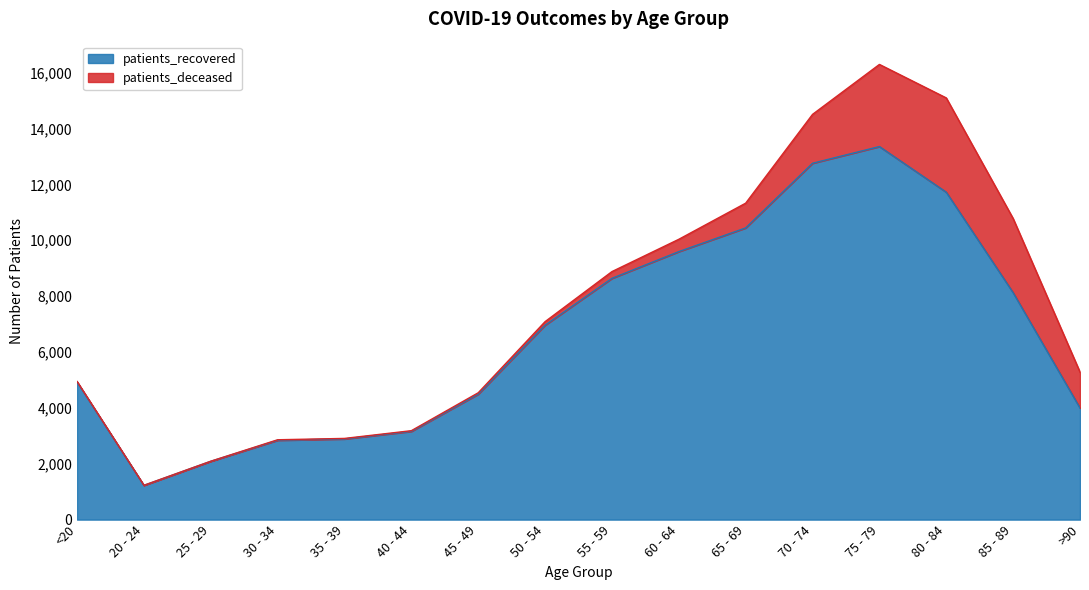

What is the change in value from 20 - 24 to 45 - 49?

+3265